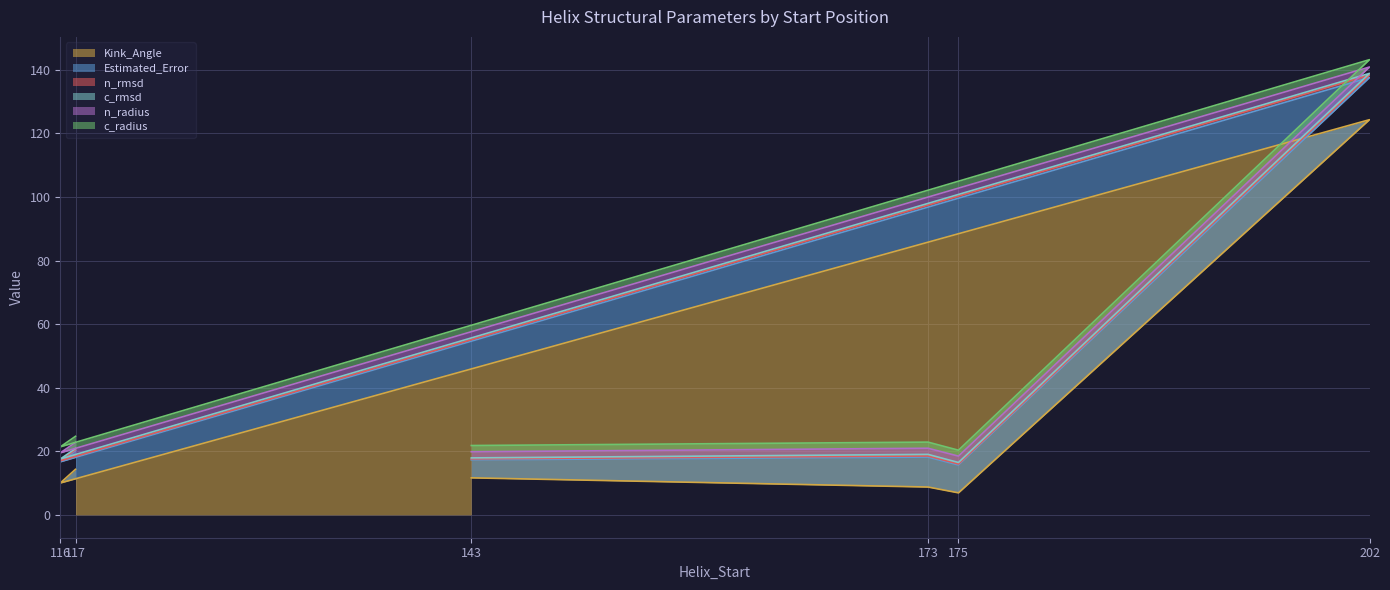

What is the maximum value for Kink_Angle?

124.3